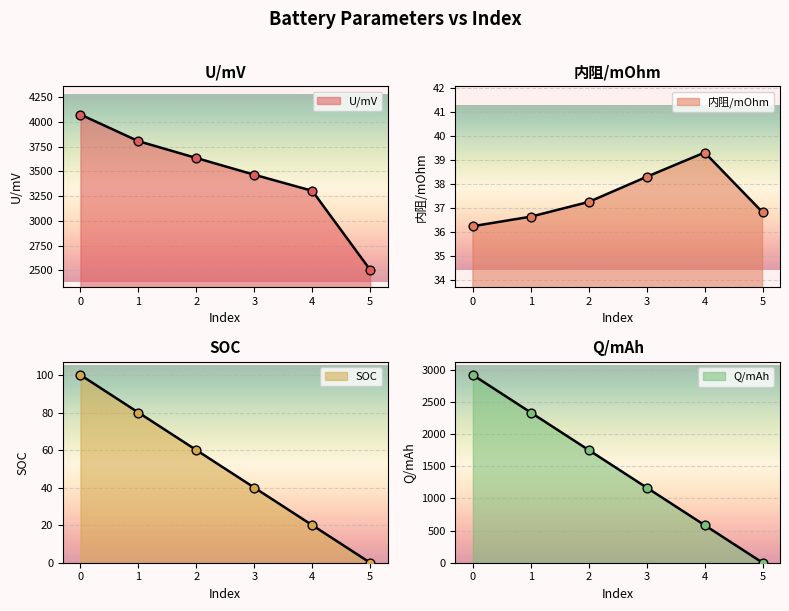

At how many categories does at least one series exceed 1958?

6